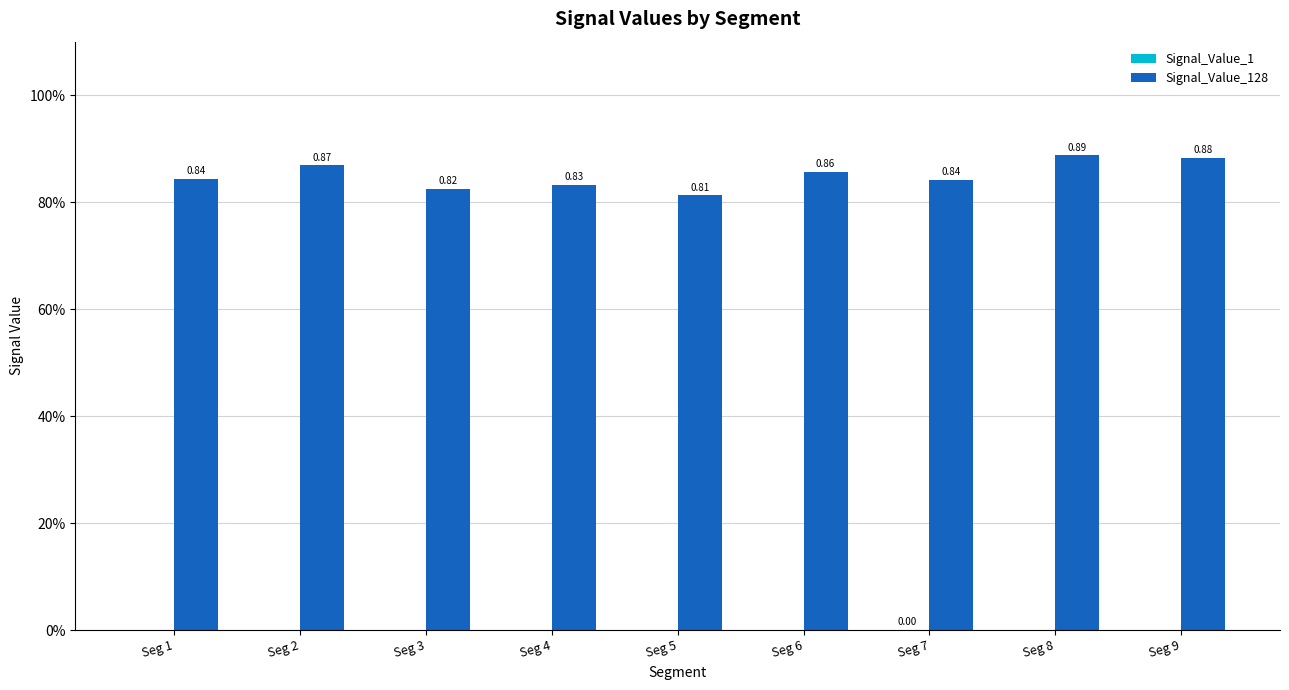

Reading left to right, what are all the values shown in this chart?

Signal_Value_1: 0.0	0.0	0.0	0.0	0.0	0.0	0.0	0.0	0.0
Signal_Value_128: 0.8	0.9	0.8	0.8	0.8	0.9	0.8	0.9	0.9